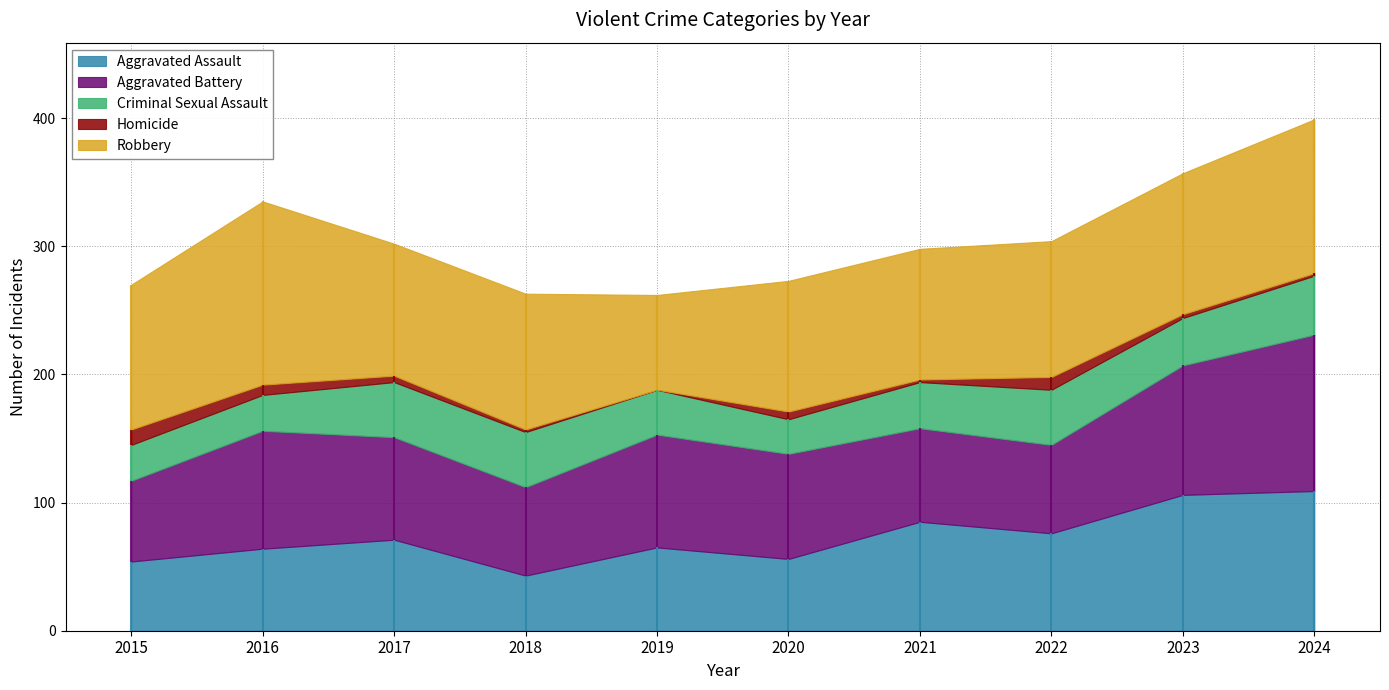

How many data points in Criminal Sexual Assault are less than 37?

5